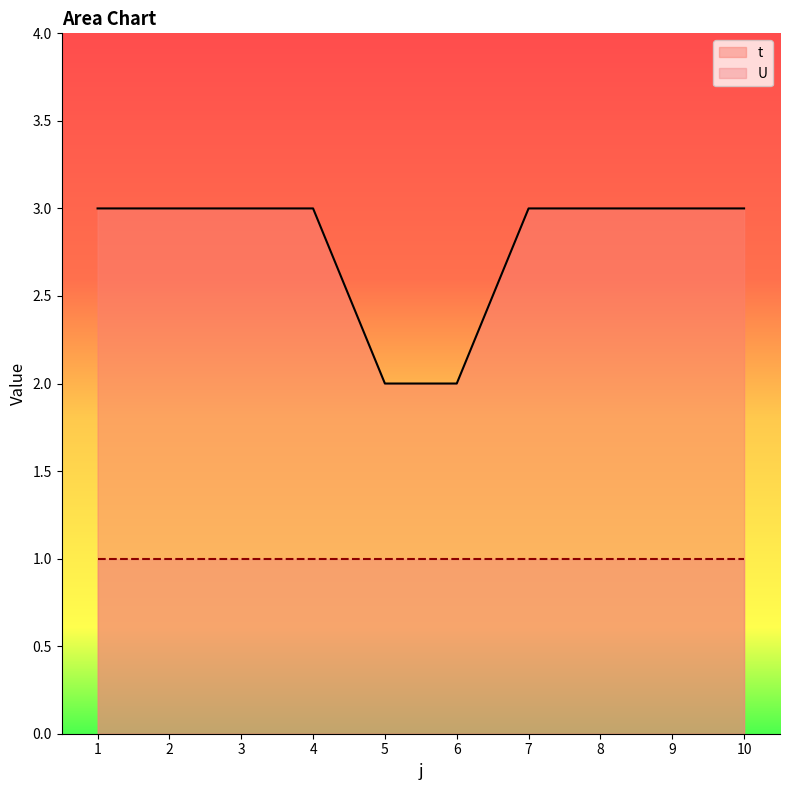

Which series has the largest total across all categories?

t